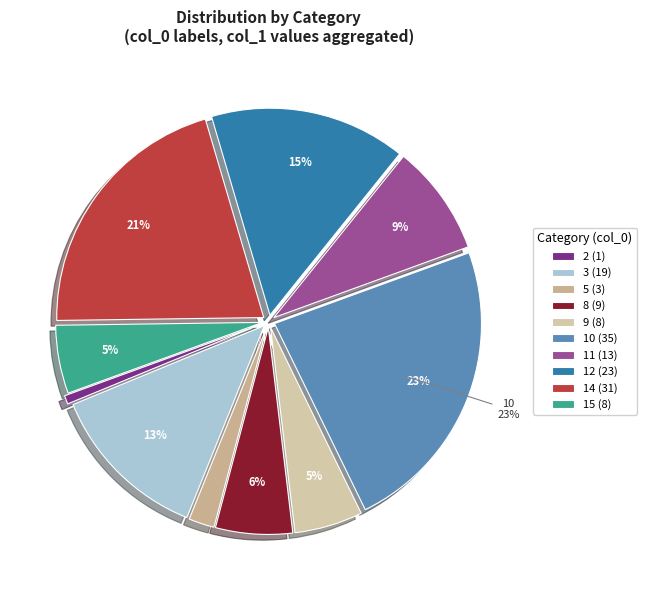

Which slice is the largest?

10